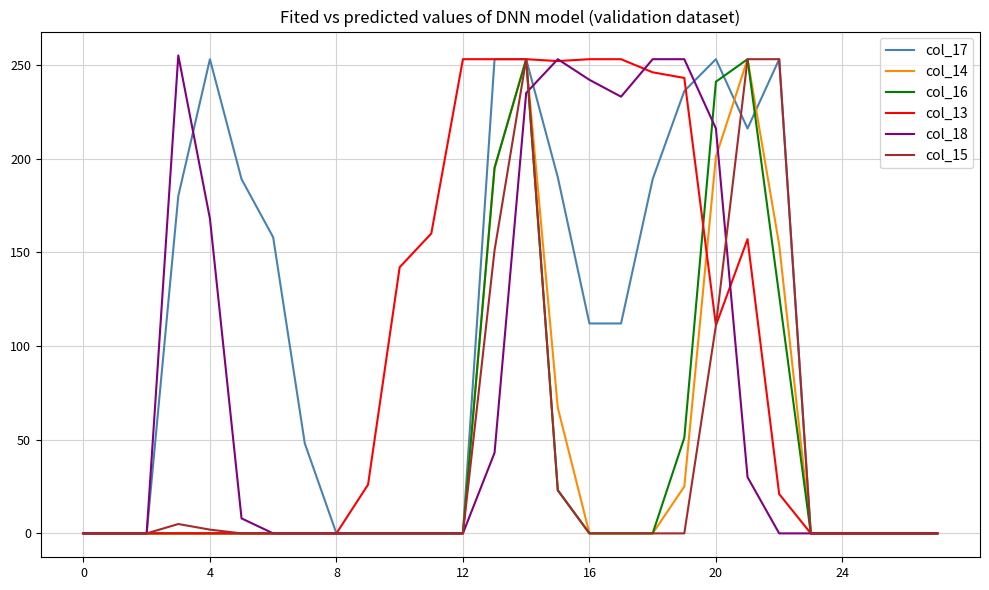

What is the highest value of the col_17 series?

253